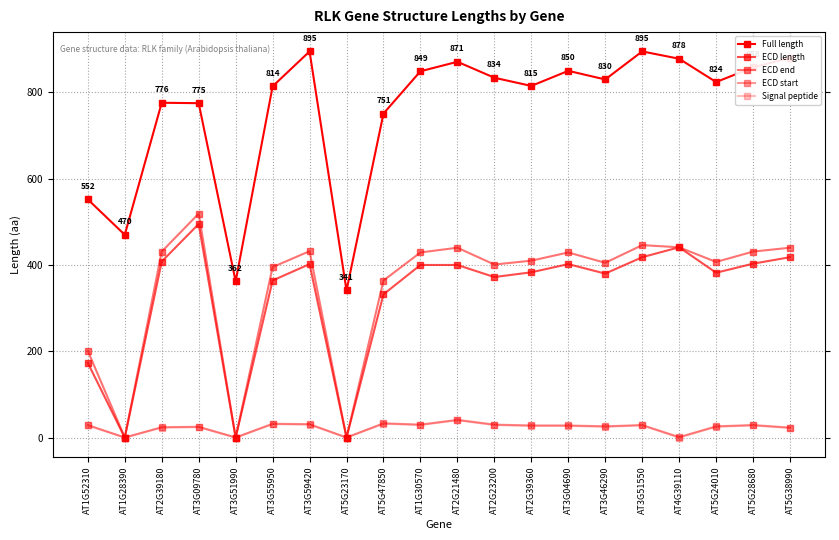

Is the value of Full length at AT2G39180 greater than the value of ECD end at AT2G39180?

Yes